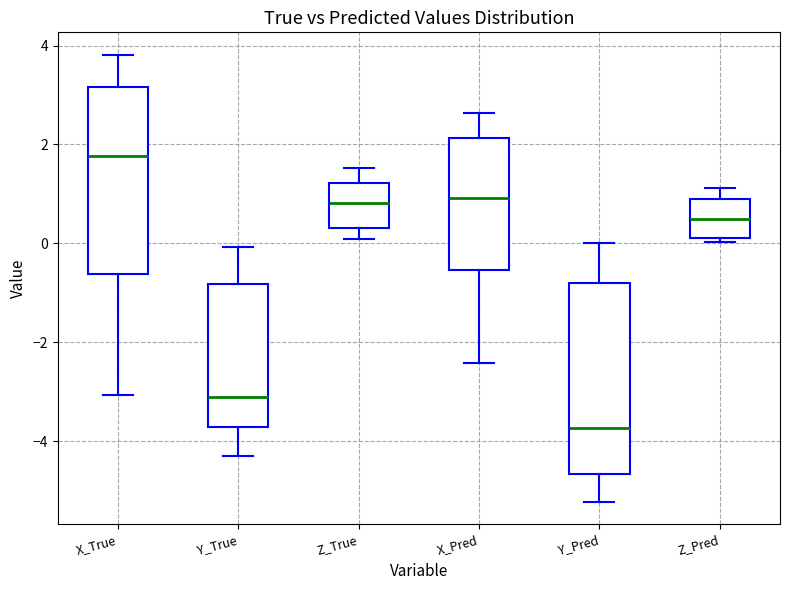

Which box has the highest median line?

X_True